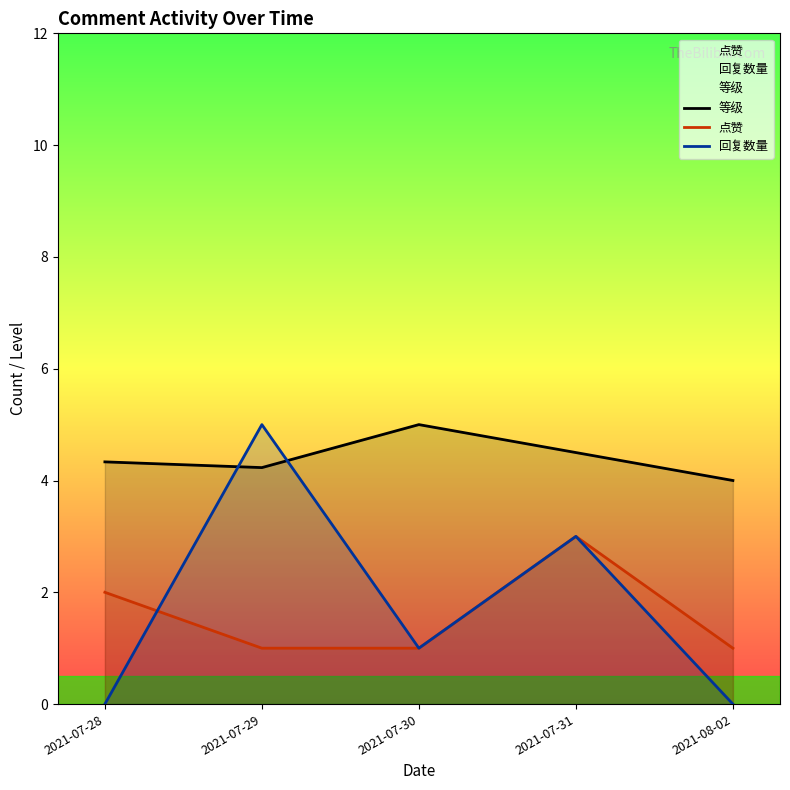

Reading left to right, what are all the values shown in this chart?

等级: 4.3	4.2	5.0	4.5	4.0
点赞: 2.0	1.0	1.0	3.0	1.0
回复数量: 0.0	5.0	1.0	3.0	0.0